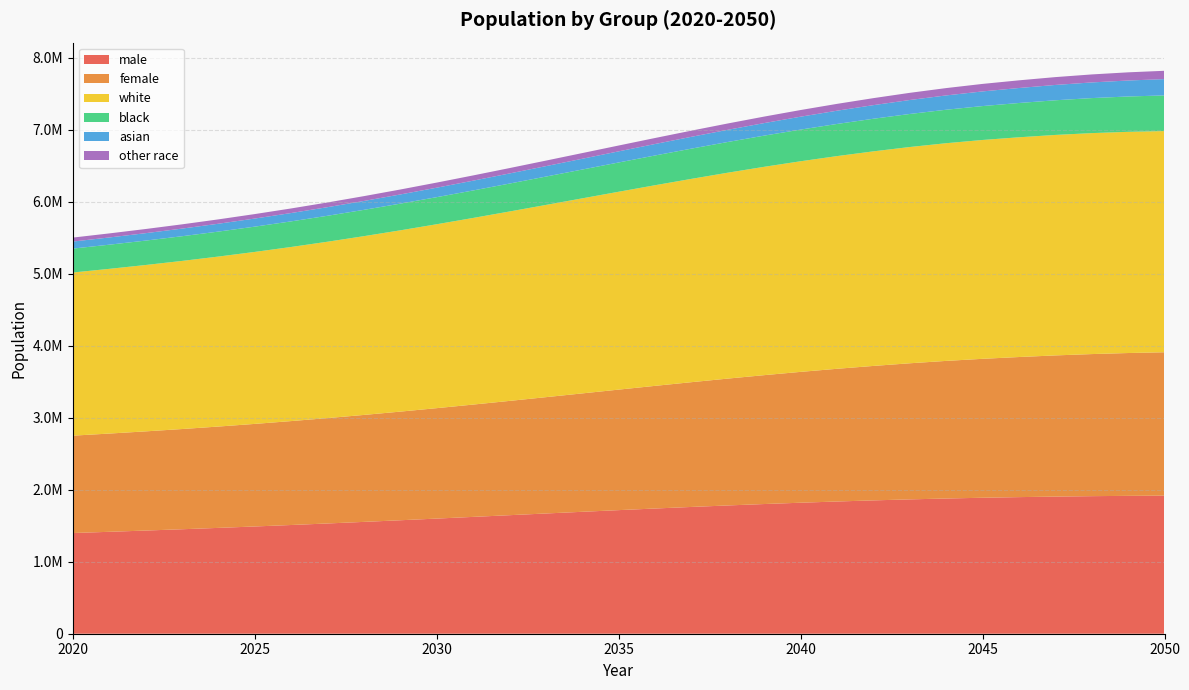

Reading right to left, list all the values displayed in this chart.

male: 2050=1918329	2049=1915462	2048=1911162	2047=1905227	2046=1897754	2045=1889035	2044=1878578	2043=1866421	2042=1852429	2041=1836978	2040=1820048	2039=1801727	2038=1782074	2037=1761331	2036=1739536	2035=1717014	2034=1693916	2033=1670459	2032=1646815	2031=1623126	2030=1599622	2029=1576409	2028=1553790	2027=1531731	2026=1510466	2025=1490023	2024=1470351	2023=1451474	2022=1433335	2021=1415904	2020=1399014
female: 2050=1992132	2049=1984222	2048=1973949	2047=1961288	2046=1946383	2045=1930252	2044=1911722	2043=1890872	2042=1868030	2041=1843670	2040=1817830	2039=1790640	2038=1762454	2037=1733397	2036=1704021	2035=1674402	2034=1644942	2033=1616042	2032=1587775	2031=1560453	2030=1534253	2029=1509417	2028=1486000	2027=1464109	2026=1443782	2025=1425115	2024=1407974	2023=1392289	2022=1378001	2021=1364899	2020=1352797
white: 2050=3073035	2049=3073176	2048=3069927	2047=3063089	2046=3052853	2045=3040446	2044=3024344	2043=3004515	2042=2981129	2041=2955004	2040=2926113	2039=2894554	2038=2860661	2037=2824803	2036=2787487	2035=2749028	2034=2709880	2033=2670665	2032=2631544	2031=2592915	2030=2555182	2029=2518661	2028=2483710	2027=2450373	2026=2418894	2025=2389358	2024=2361634	2023=2335658	2022=2311305	2021=2288372	2020=2266508
black: 2050=495178	2049=490963	2048=486451	2047=481543	2046=476368	2045=470941	2044=465151	2043=459140	2042=452925	2041=446507	2040=439962	2039=433341	2038=426673	2037=420015	2036=413354	2035=406761	2034=400324	2033=394000	2032=387899	2031=381963	2030=376278	2029=370799	2028=365554	2027=360569	2026=355775	2025=351241	2024=346991	2023=342968	2022=339204	2021=335694	2020=332414
asian: 2050=226577	2049=222072	2048=217538	2047=212958	2046=208294	2045=203605	2044=198834	2043=193999	2042=189142	2041=184204	2040=179269	2039=174279	2038=169315	2037=164345	2036=159416	2035=154546	2034=149744	2033=145048	2032=140437	2031=135991	2030=131643	2029=127462	2028=123436	2027=119579	2026=115918	2025=112427	2024=109158	2023=106023	2022=103074	2021=100313	2020=97716
other race: 2050=115671	2049=113473	2048=111195	2047=108925	2046=106622	2045=104295	2044=101971	2043=99639	2042=97263	2041=94933	2040=92534	2039=90193	2038=87879	2037=85565	2036=83300	2035=81081	2034=78910	2033=76788	2032=74710	2031=72710	2030=70772	2029=68904	2028=67090	2027=65319	2026=63661	2025=62112	2024=60542	2023=59114	2022=57753	2021=56424	2020=55173